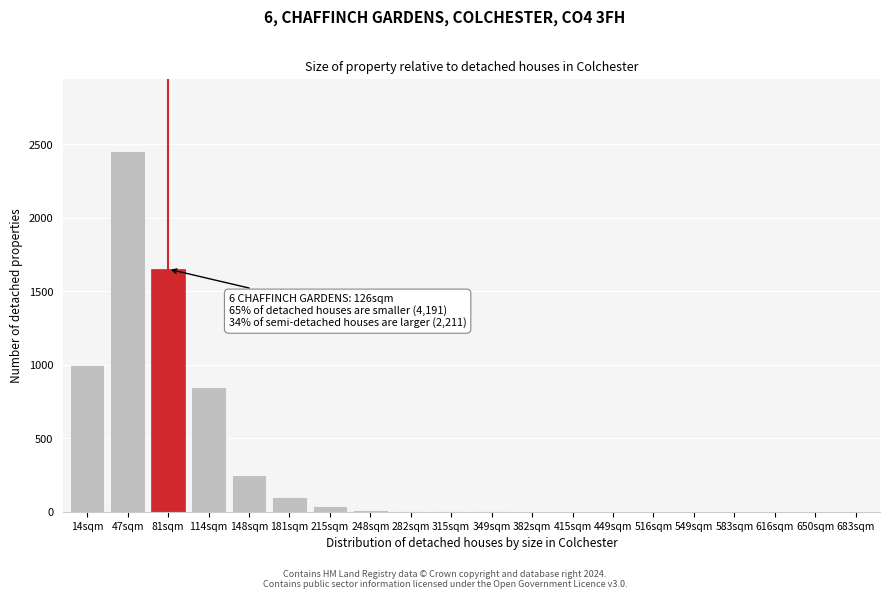

What is the sum of all values?

6372